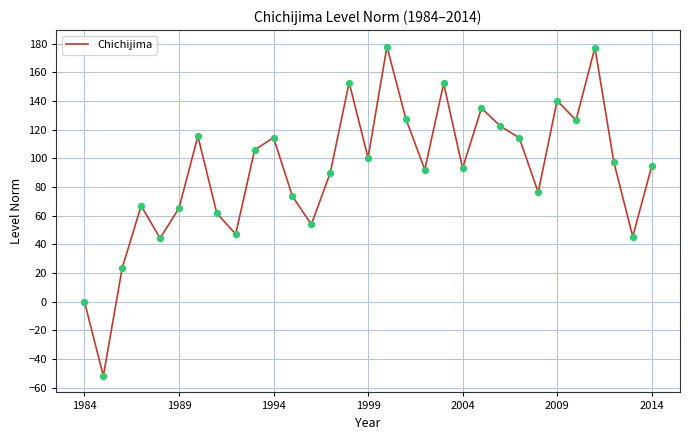

What is the greatest value displayed?

178.0